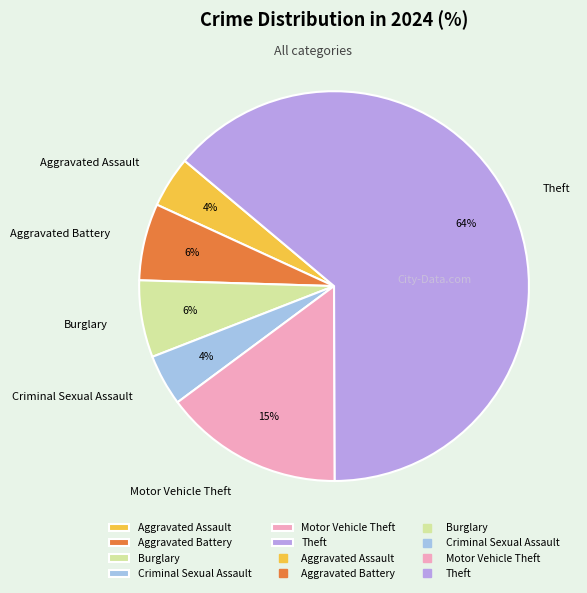

What is the largest slice in the pie chart?

Theft